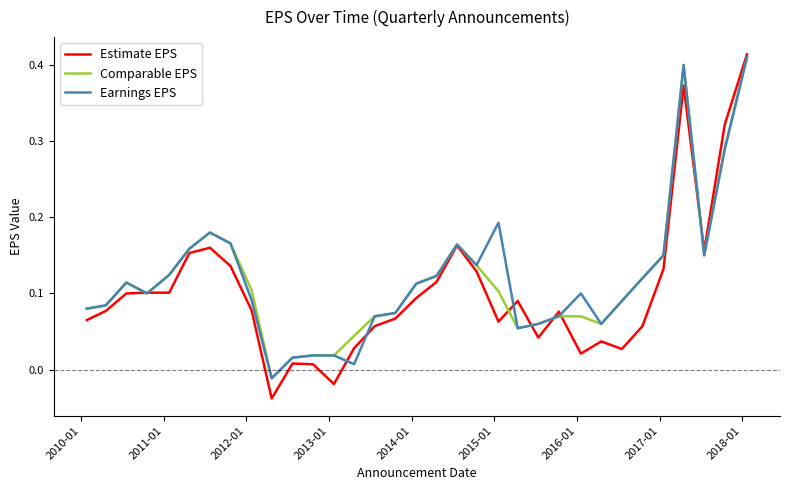

What are all the series names shown in the legend?

Estimate EPS, Comparable EPS, Earnings EPS